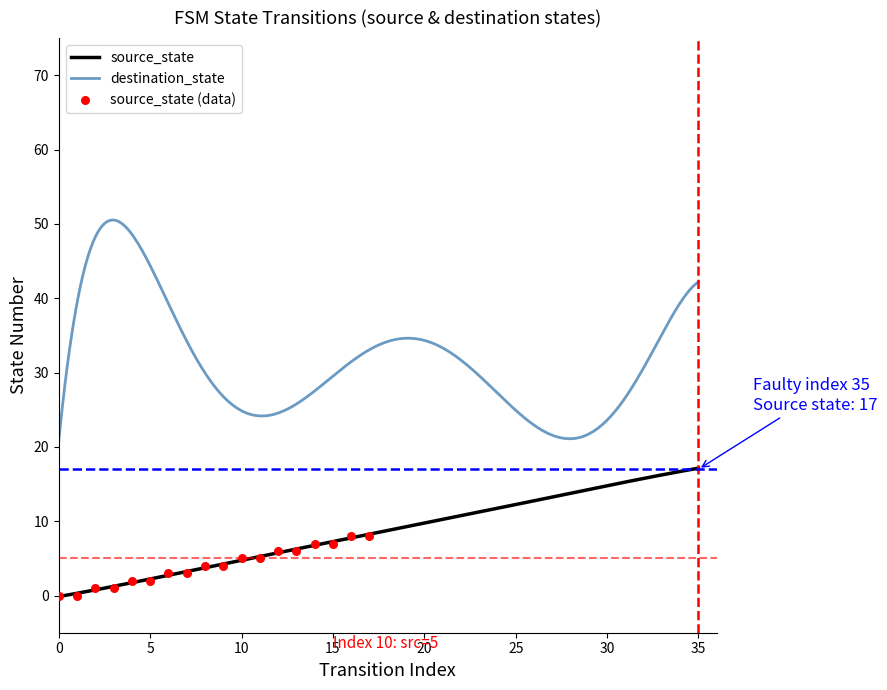

Which series reaches the maximum Y coordinate?

destination_state